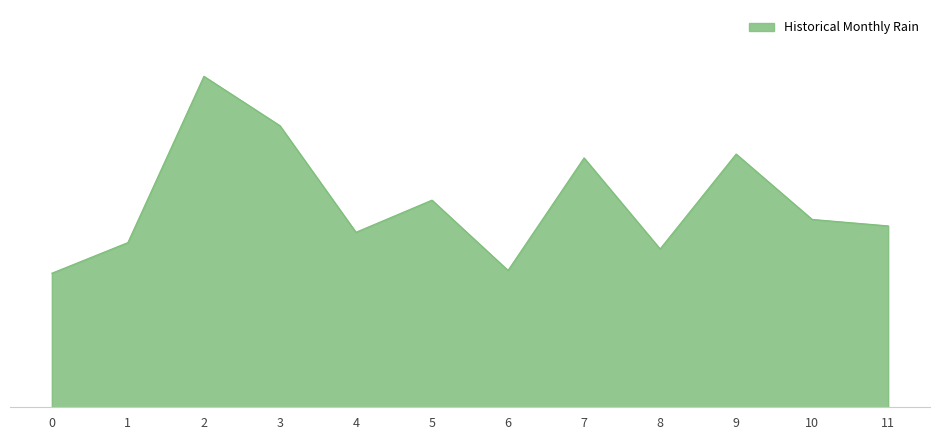

How many data points are above 16?

6